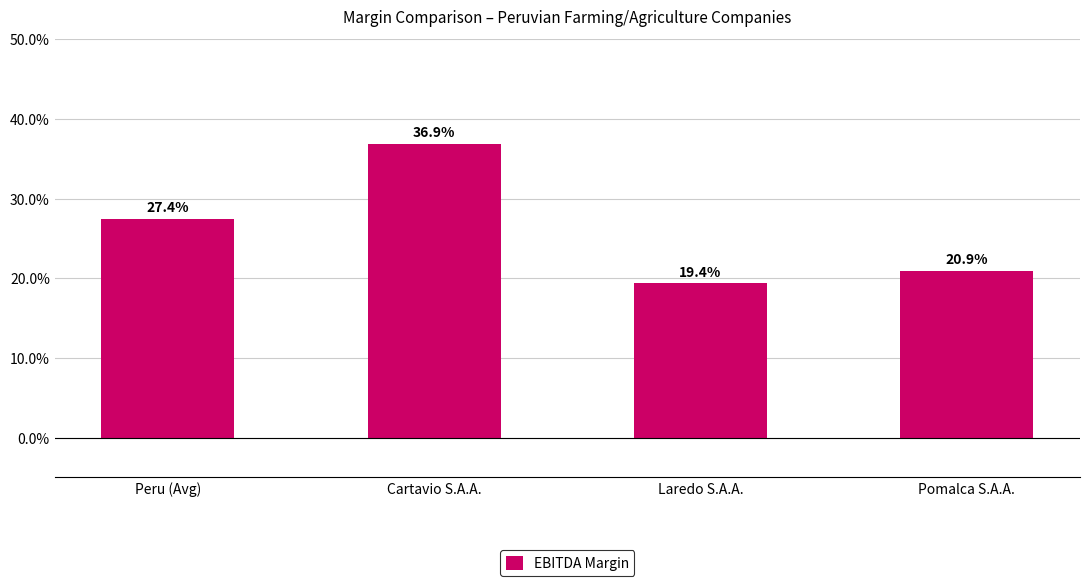

Does the chart contain any negative values?

No